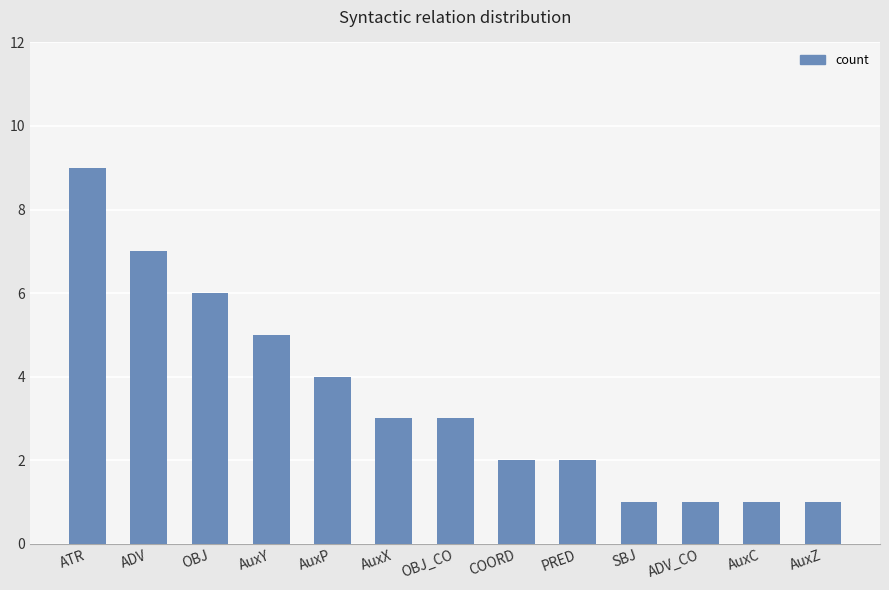

How many bars are there in total?

13